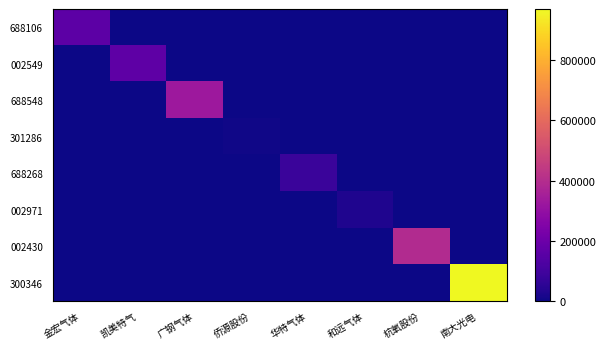

Which series has the largest total across all categories?

300346